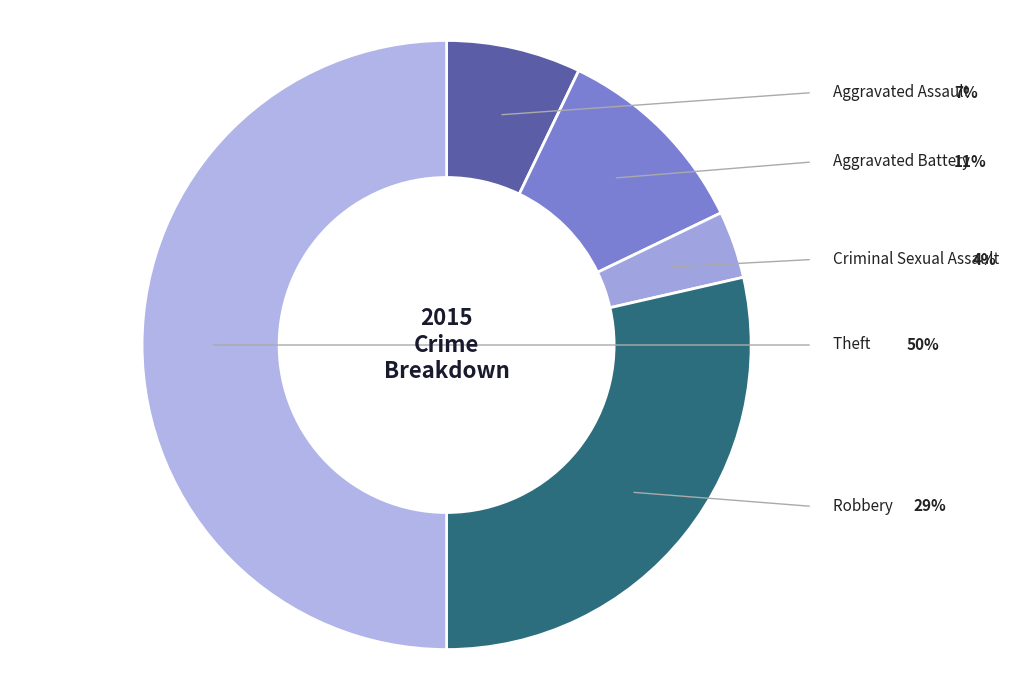

Between Criminal Sexual Assault and Theft, which is larger?

Theft